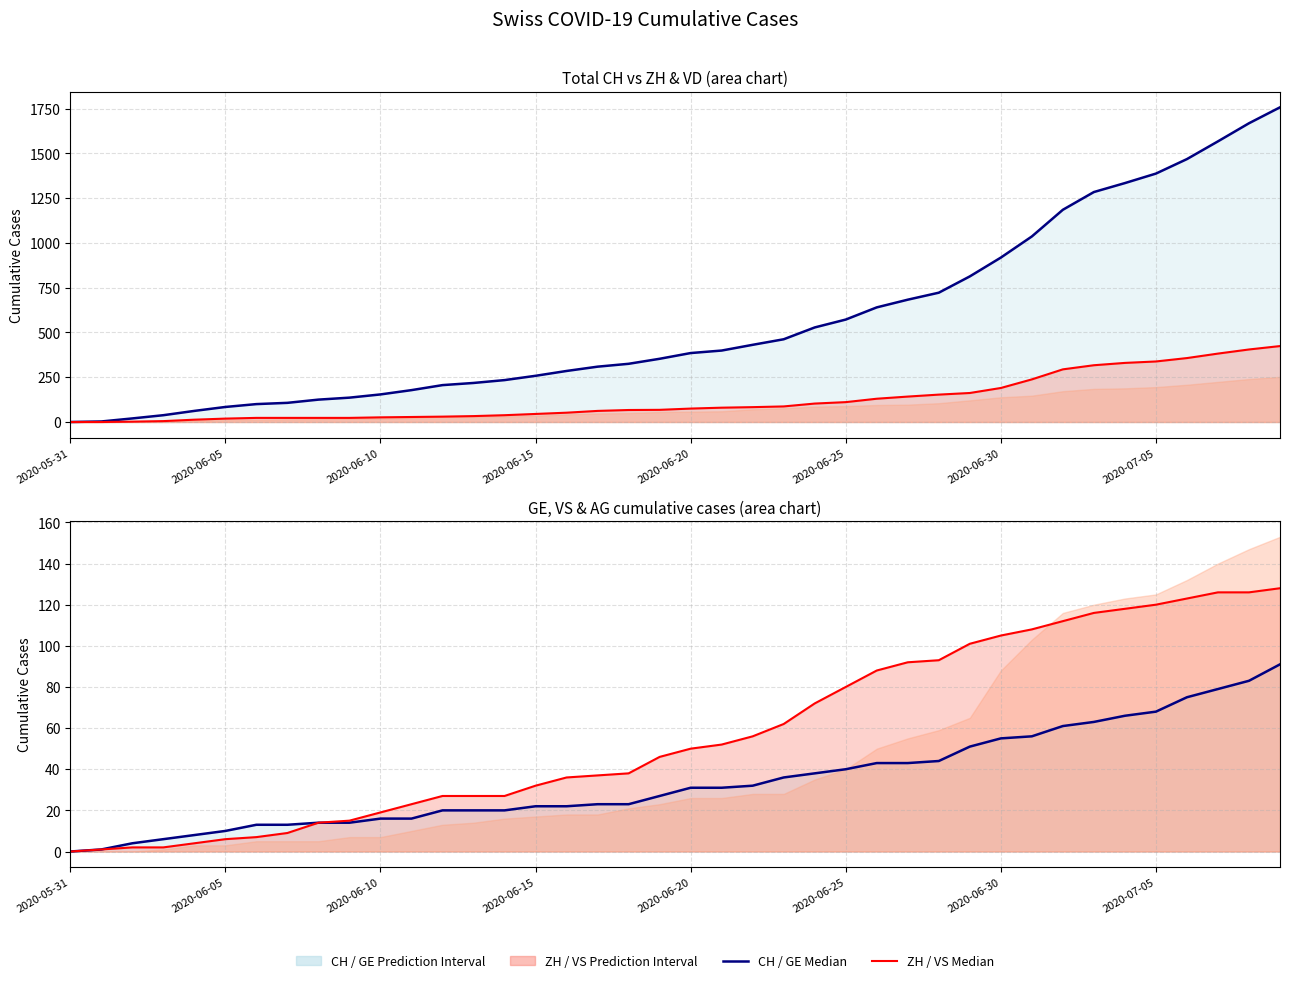

Which series changed the most between 19 and 30?

CH line